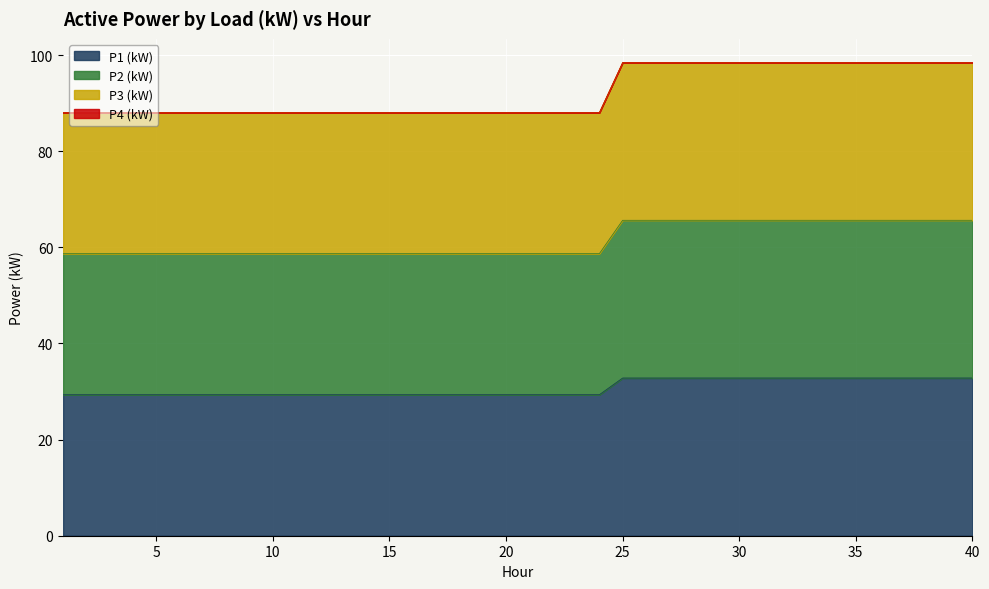

At which label is P1 (kW) closest to 31?

24